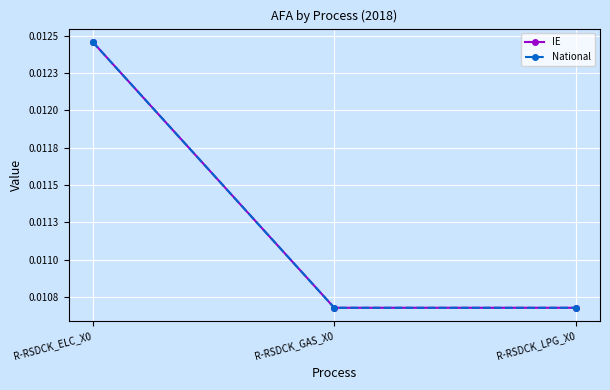

Does the chart have visible grid lines?

Yes